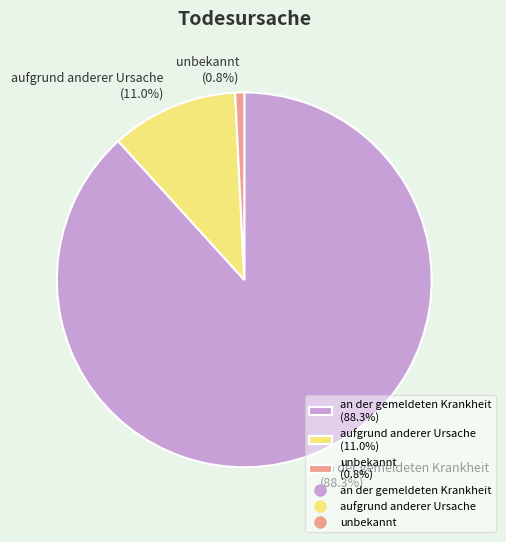

True or false: unbekannt accounts for 1% of the total.

True